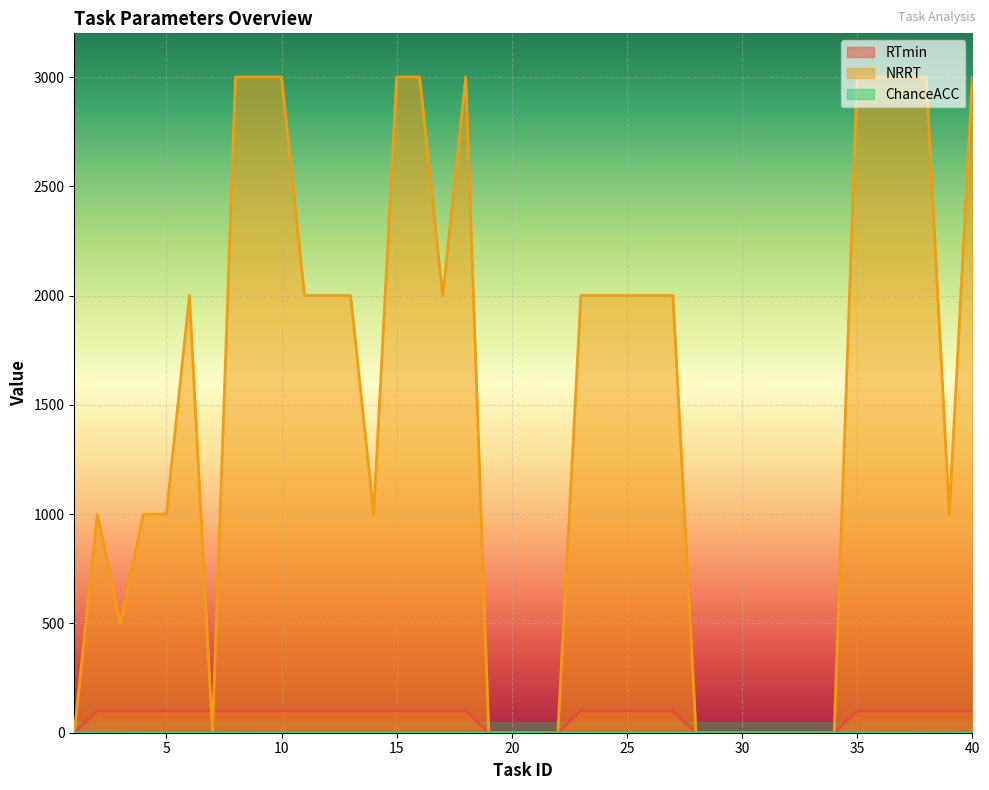

What is the maximum value for RTmin?

100.0